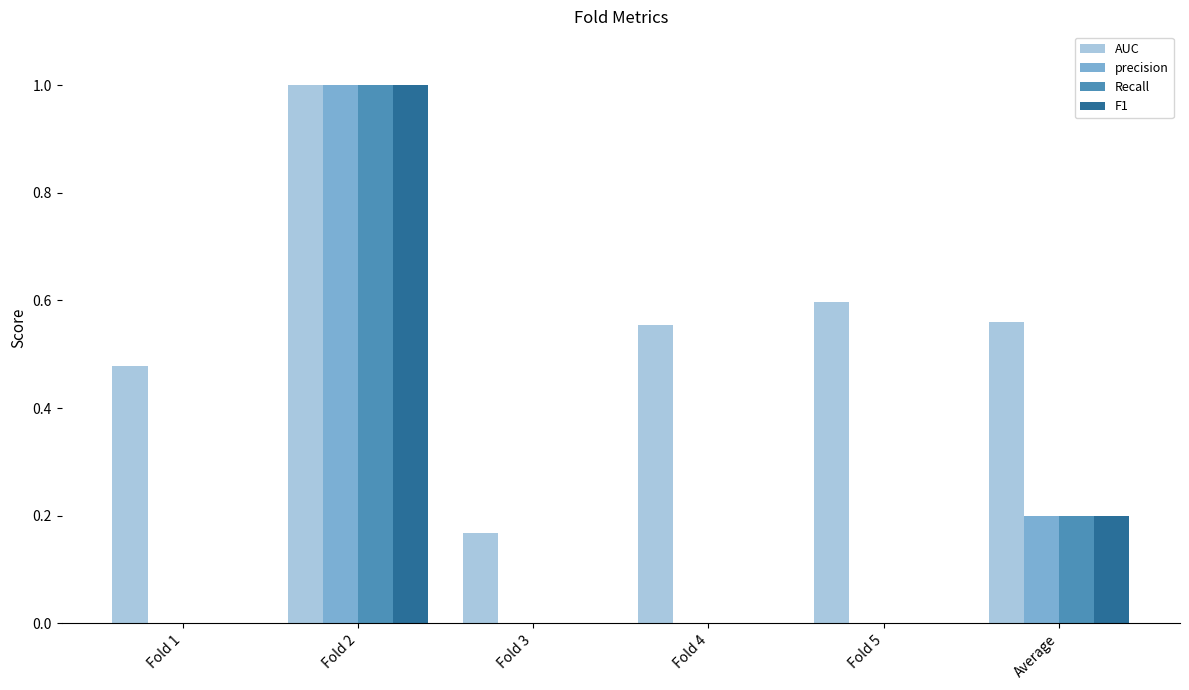

What is the sum of all precision values?

1.2